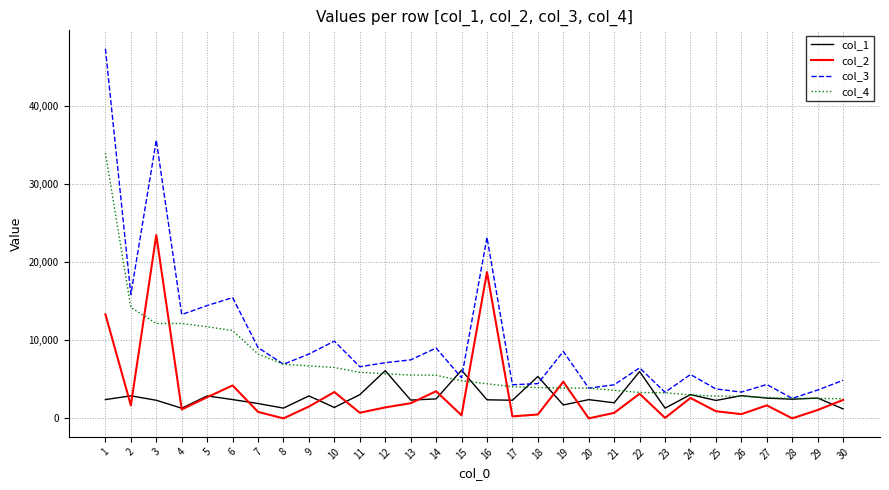

What are all the series names shown in the legend?

col_1, col_2, col_3, col_4